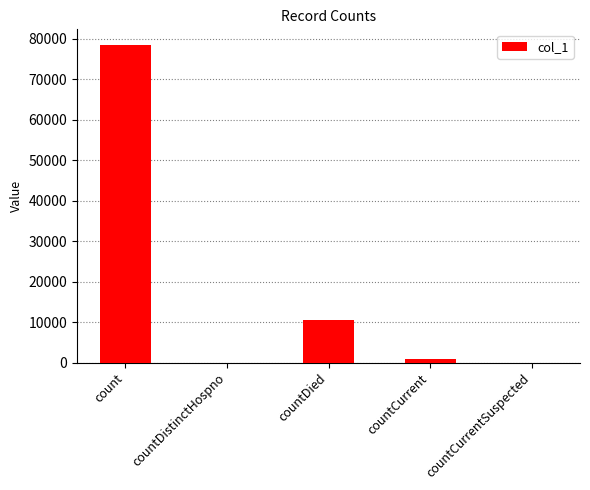

Which label corresponds to the largest value in the chart?

count